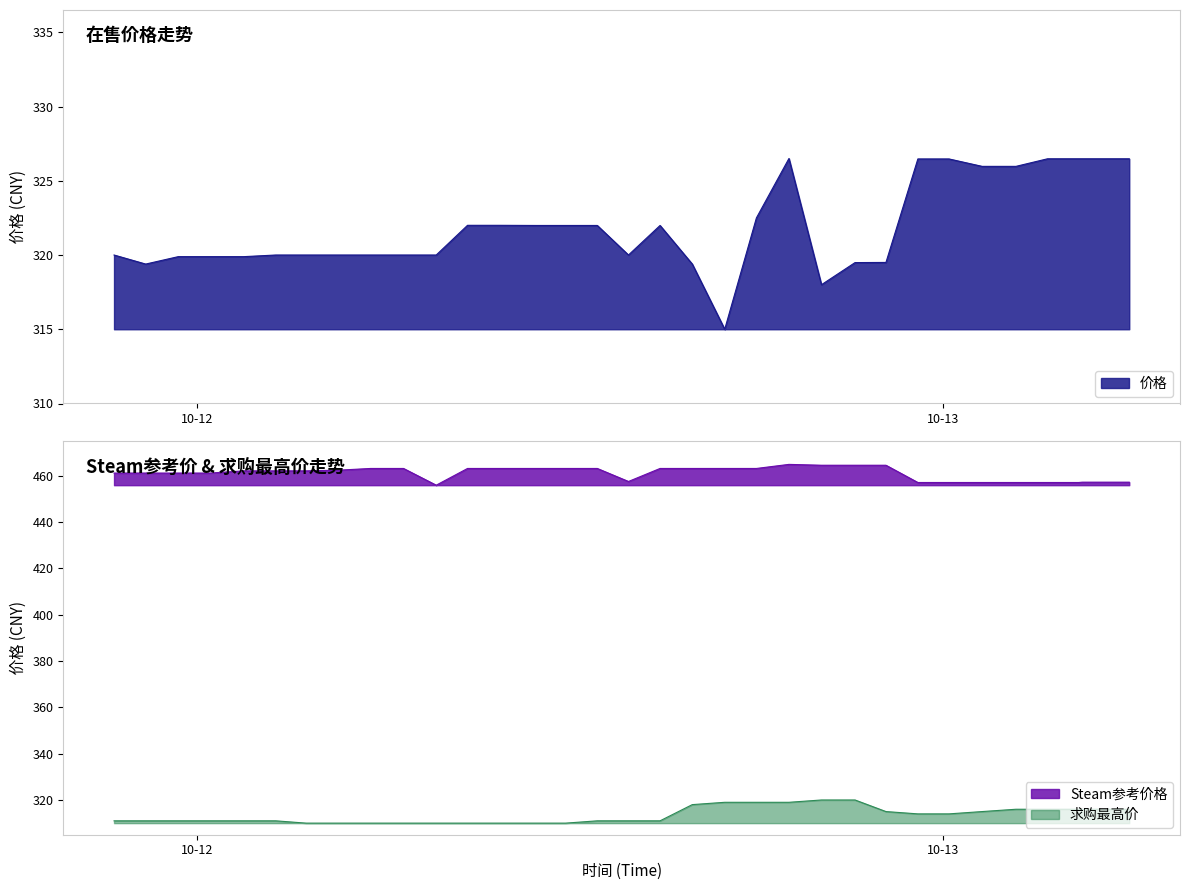

What is the greatest value displayed?

464.9